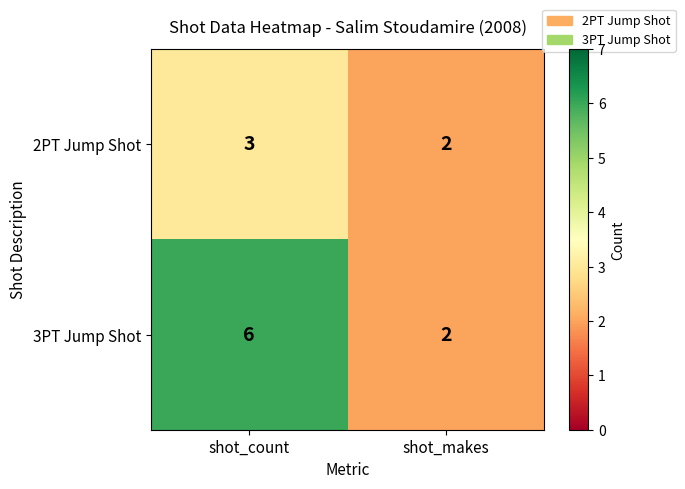

Reading left to right, transcribe all the data shown in this chart.

2PT Jump Shot: shot_count=3	shot_makes=2
3PT Jump Shot: shot_count=6	shot_makes=2